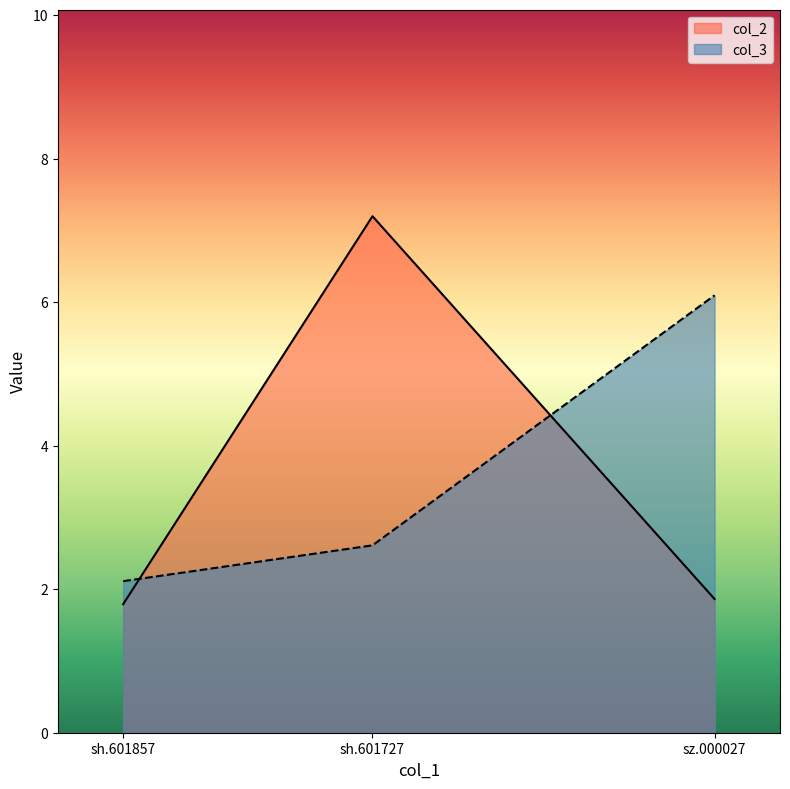

The value of col_2 at sh.601727 is 9.4. True or false?

False